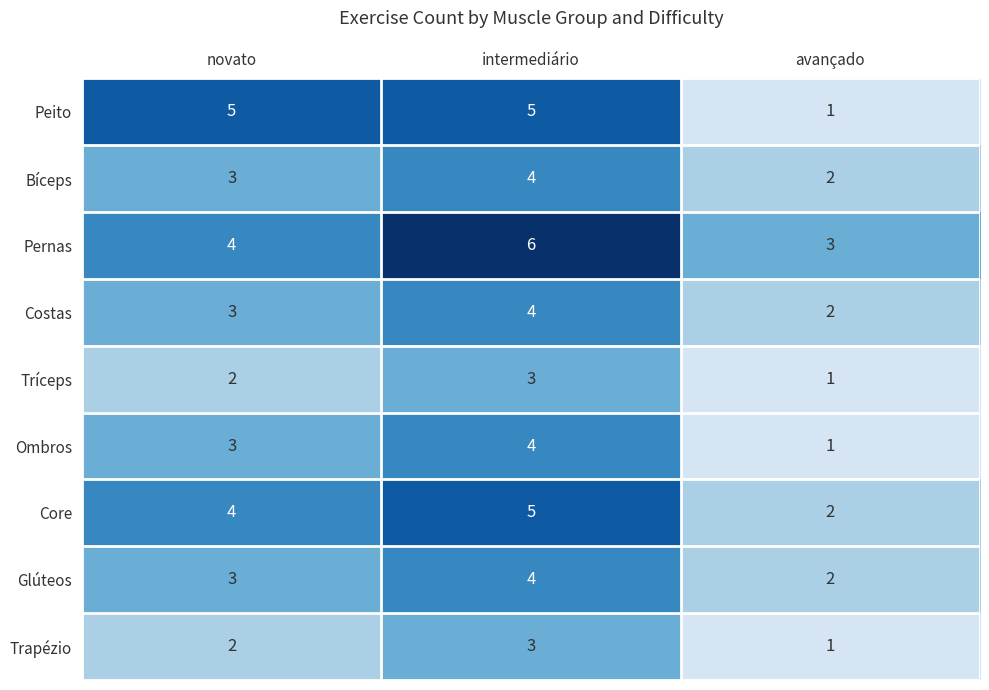

At which category does the chart reach its minimum across all series?

avançado